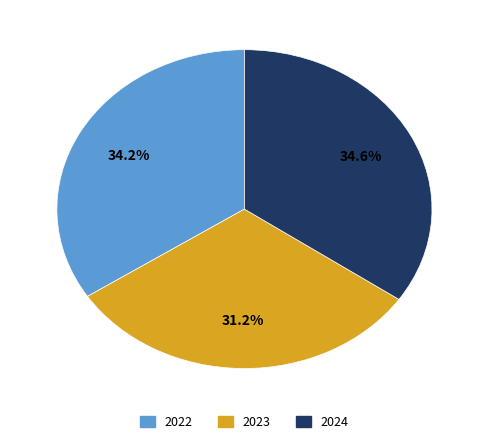

Is there a majority slice in this chart?

No